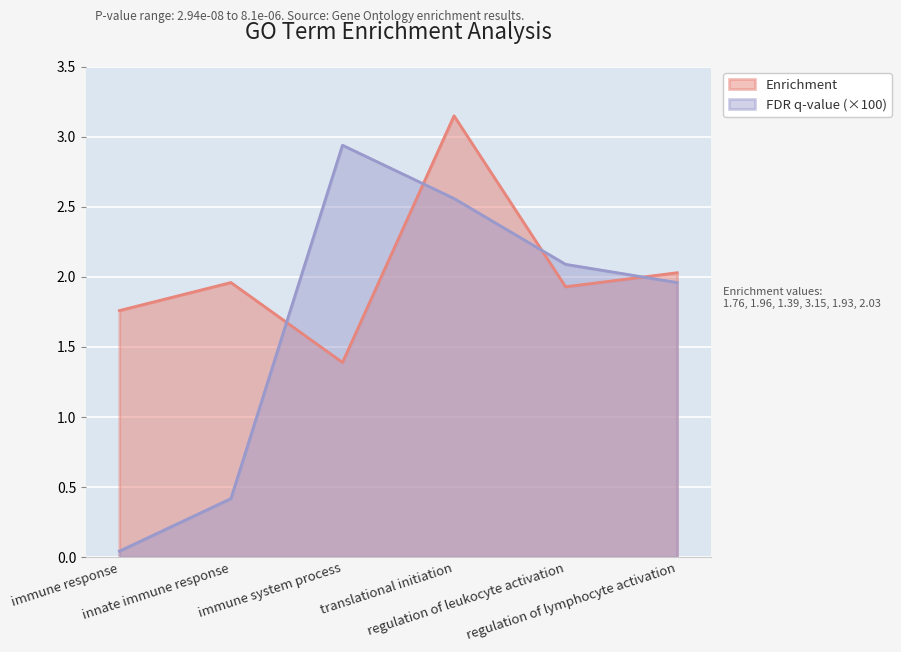

List the series in order of their peak value, highest first.

Enrichment, FDR q-value (×100)